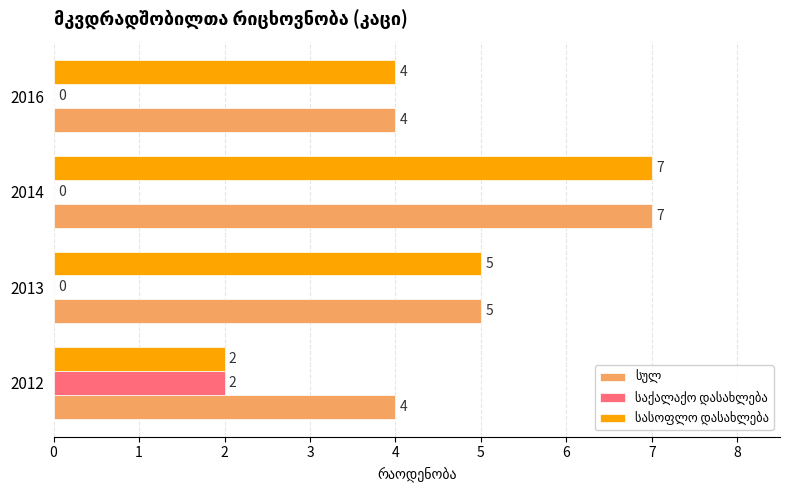

At which category is the sum across all series the highest?

2014